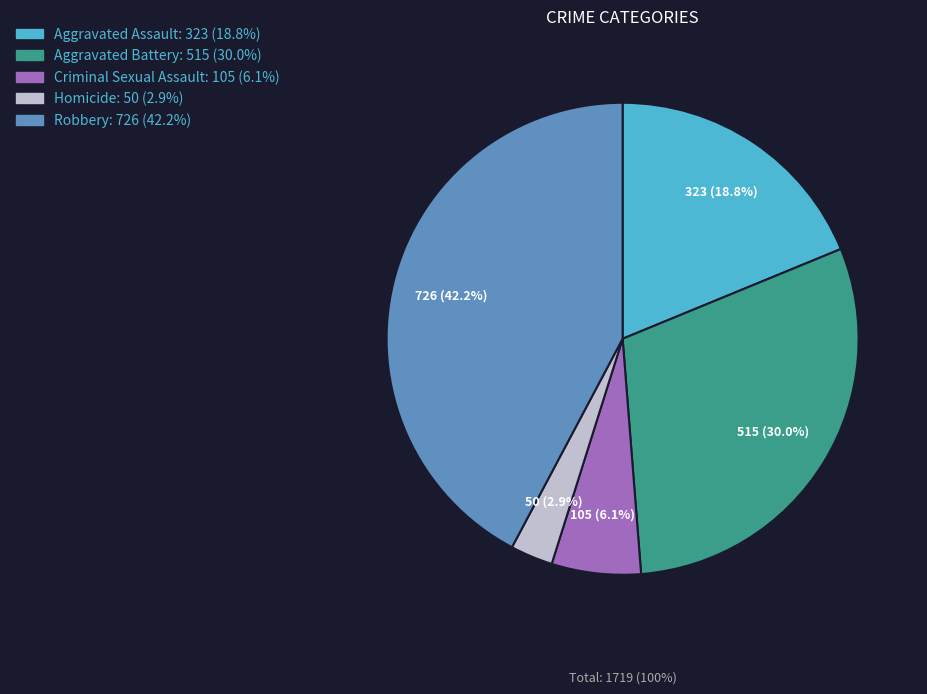

Which slice is the smallest?

Homicide